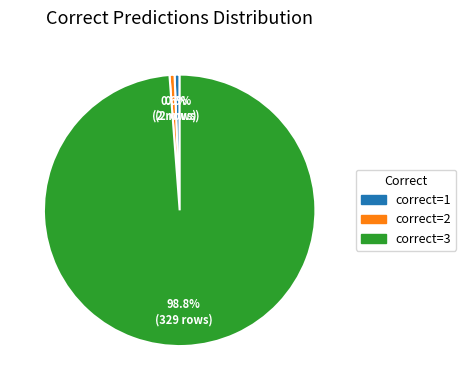

Is there any slice that represents more than half of the pie?

Yes